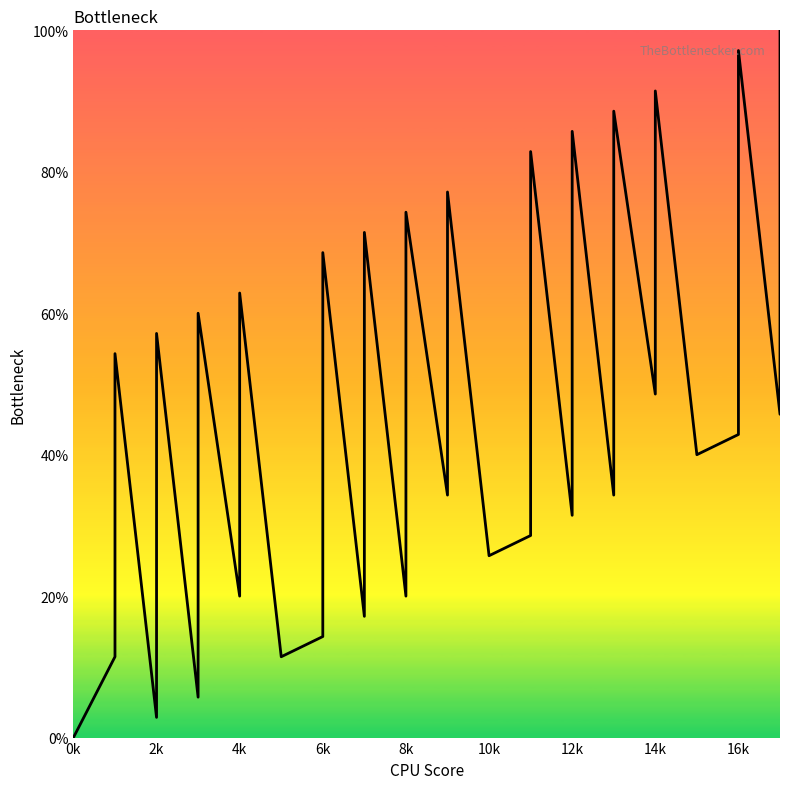

Is it true that the value at 11 is 3.8?

False